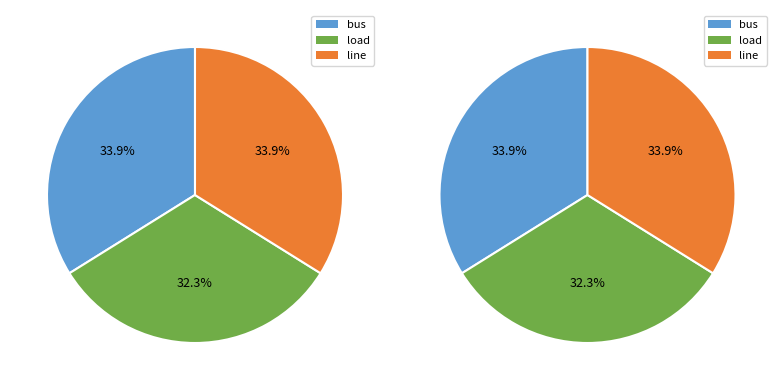

To the nearest percent, what is the difference between the bus and load slice percentages?

2%